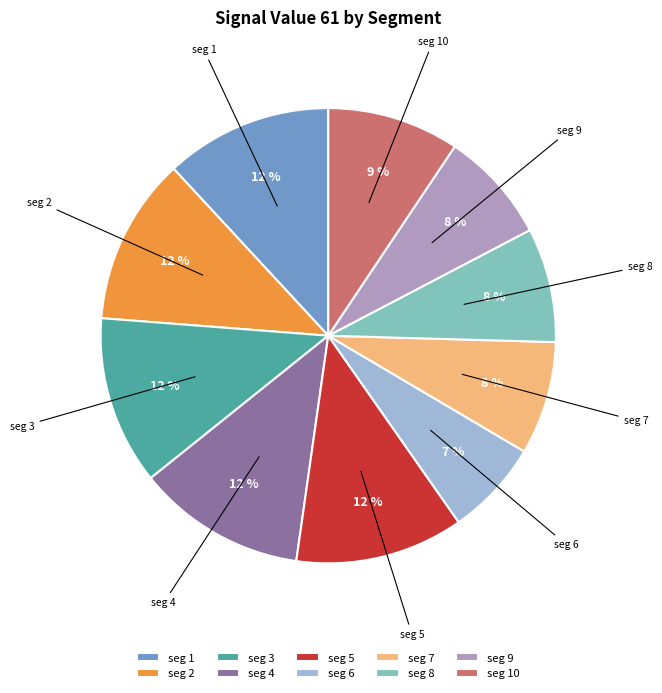

What is the smallest slice in the pie chart?

seg 6